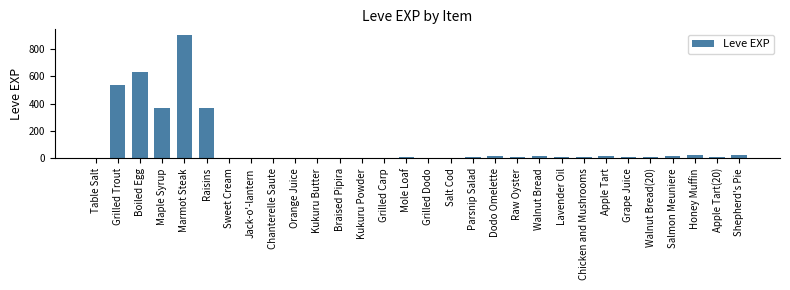

The chart shows a value of 22 at Honey Muffin. True or false?

True